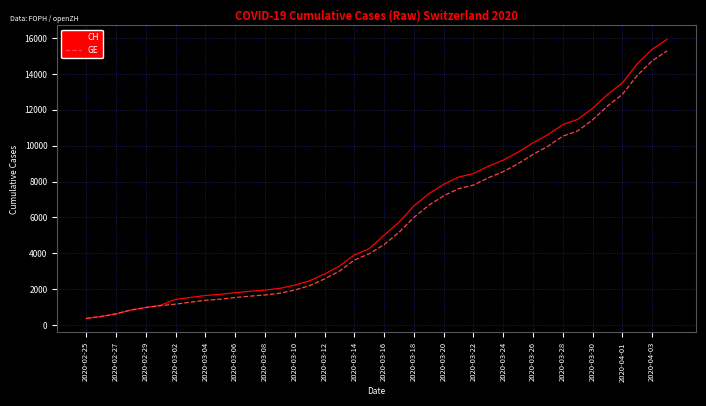

Which series has the largest range (max minus min)?

CH